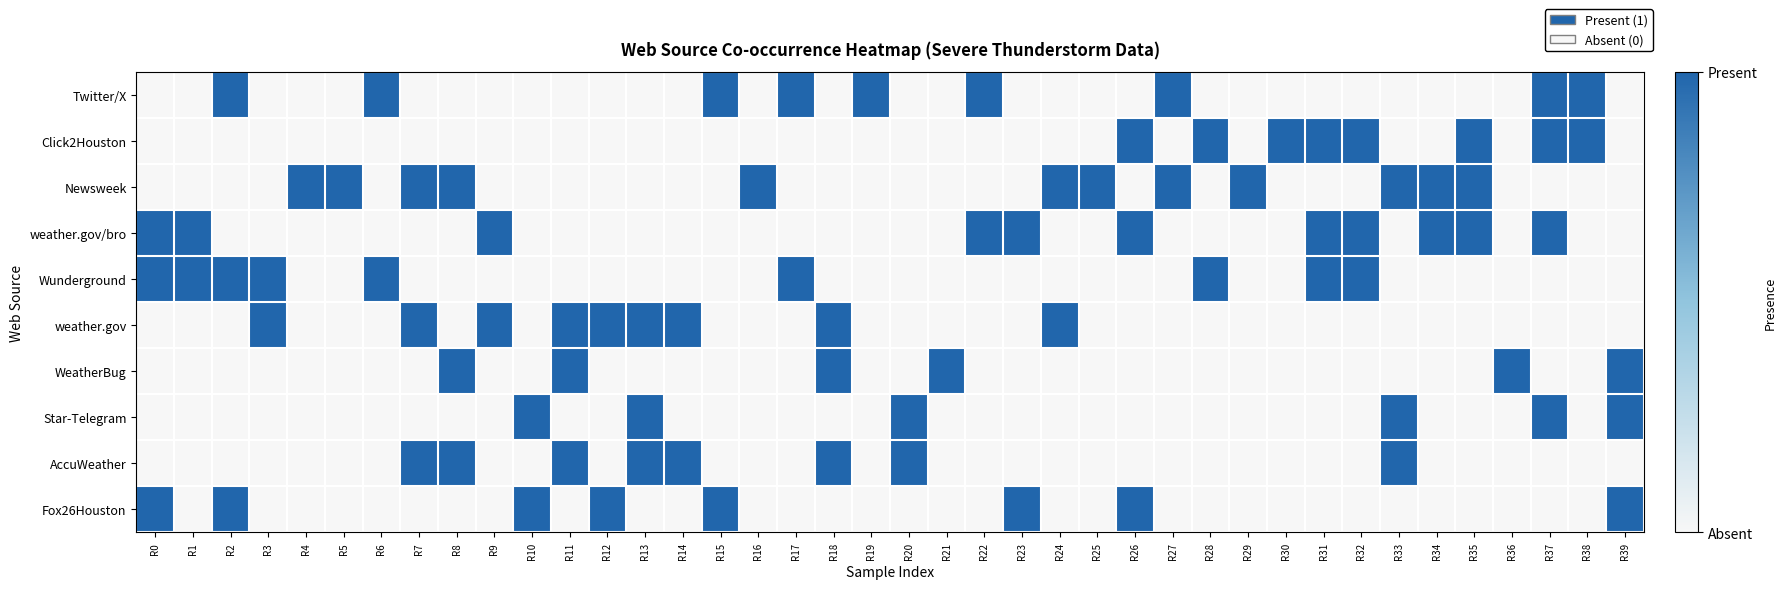

What is the total value across all series at R16?

1